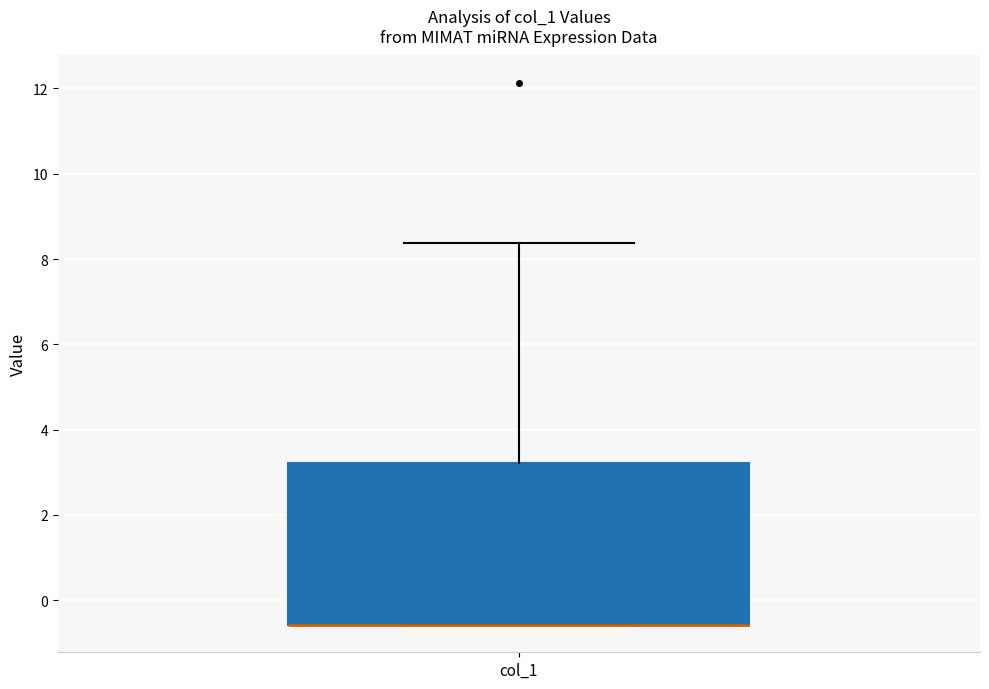

Read this box plot against the y-axis: the position of the median line, the range covered by the box, and the ends of both whiskers. The values are not printed on the chart, so give them approximately, as read against the axis.

median -0.6 (drawn on the box's lower edge), box -0.6 to 3.2, whiskers -0.6 to 8.4